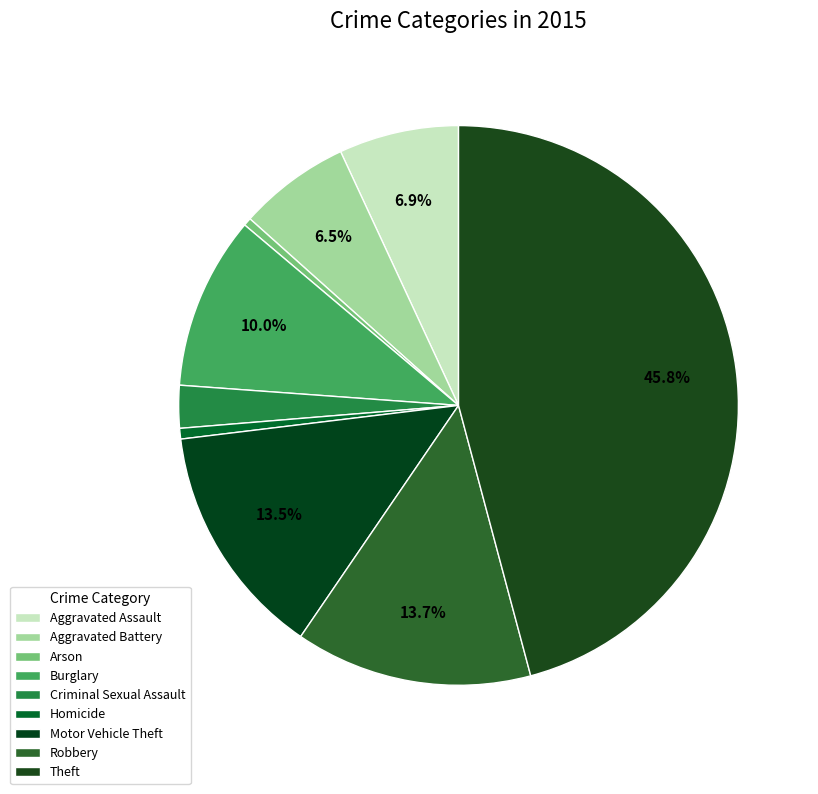

Combined, do Aggravated Battery and Arson account for over 50%?

No